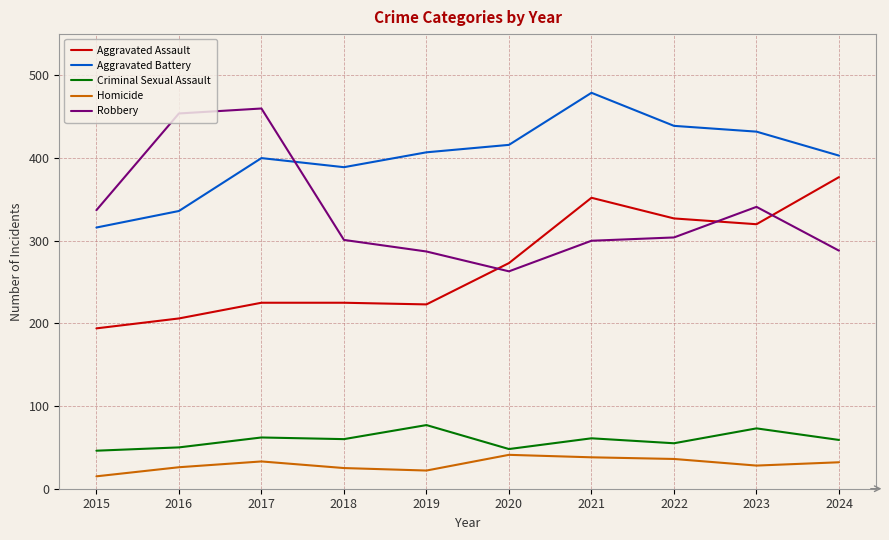

The value of Criminal Sexual Assault at 2020 is 13. True or false?

False